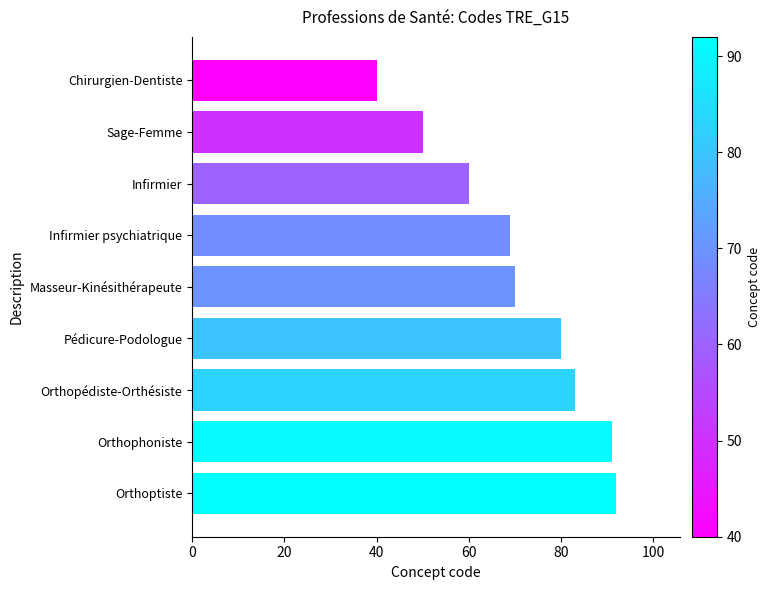

What is the average value?

71